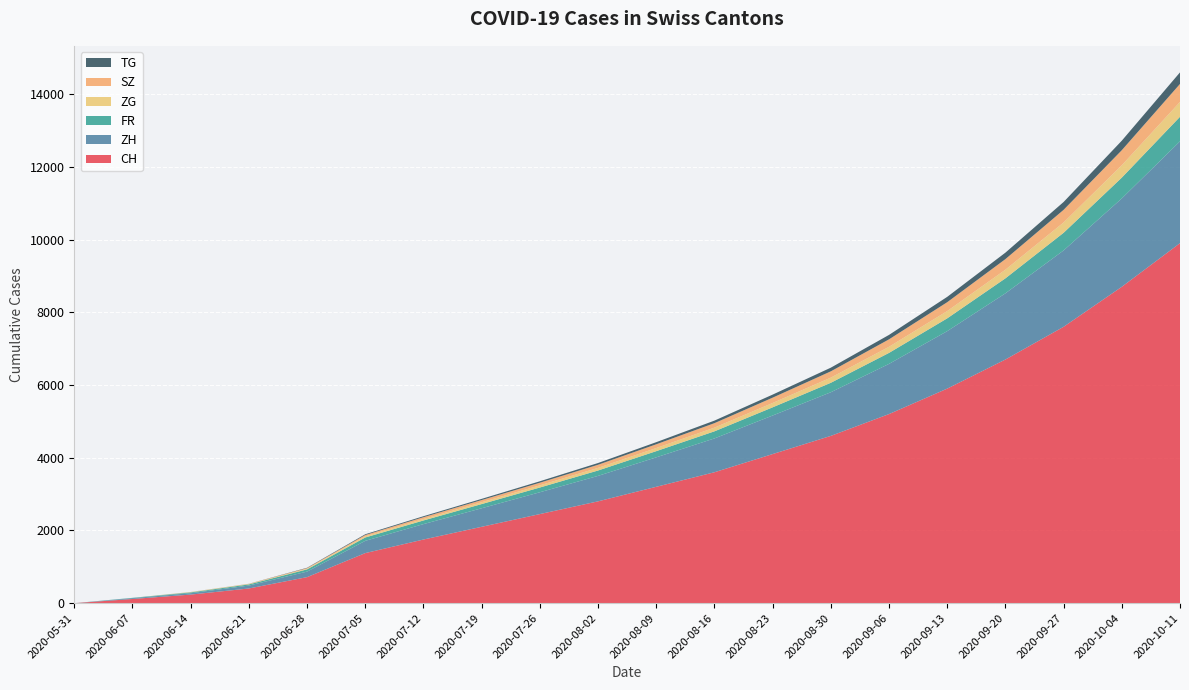

Reading left to right, what are all the values shown in this chart?

CH: 2020-05-31=0	2020-06-07=115	2020-06-14=236	2020-06-21=404	2020-06-28=716	2020-07-05=1377	2020-07-12=1750	2020-07-19=2100	2020-07-26=2450	2020-08-02=2800	2020-08-09=3200	2020-08-16=3600	2020-08-23=4100	2020-08-30=4600	2020-09-06=5200	2020-09-13=5900	2020-09-20=6700	2020-09-27=7600	2020-10-04=8700	2020-10-11=9900
ZH: 2020-05-31=0	2020-06-07=23	2020-06-14=38	2020-06-21=80	2020-06-28=152	2020-07-05=337	2020-07-12=424	2020-07-19=510	2020-07-26=600	2020-08-02=700	2020-08-09=810	2020-08-16=930	2020-08-23=1060	2020-08-30=1200	2020-09-06=1380	2020-09-13=1580	2020-09-20=1820	2020-09-27=2100	2020-10-04=2430	2020-10-11=2800
FR: 2020-05-31=0	2020-06-07=9	2020-06-14=22	2020-06-21=32	2020-06-28=61	2020-07-05=92	2020-07-12=100	2020-07-19=115	2020-07-26=130	2020-08-02=148	2020-08-09=170	2020-08-16=195	2020-08-23=225	2020-08-30=260	2020-09-06=302	2020-09-13=352	2020-09-20=412	2020-09-27=485	2020-10-04=572	2020-10-11=675
ZG: 2020-05-31=0	2020-06-07=0	2020-06-14=9	2020-06-21=13	2020-06-28=19	2020-07-05=33	2020-07-12=41	2020-07-19=50	2020-07-26=60	2020-08-02=72	2020-08-09=86	2020-08-16=102	2020-08-23=120	2020-08-30=142	2020-09-06=168	2020-09-13=200	2020-09-20=238	2020-09-27=284	2020-10-04=340	2020-10-11=408
SZ: 2020-05-31=0	2020-06-07=0	2020-06-14=1	2020-06-21=2	2020-06-28=16	2020-07-05=35	2020-07-12=49	2020-07-19=60	2020-07-26=72	2020-08-02=86	2020-08-09=103	2020-08-16=123	2020-08-23=146	2020-08-30=173	2020-09-06=205	2020-09-13=244	2020-09-20=291	2020-09-27=347	2020-10-04=414	2020-10-11=495
TG: 2020-05-31=0	2020-06-07=0	2020-06-14=1	2020-06-21=2	2020-06-28=10	2020-07-05=21	2020-07-12=27	2020-07-19=33	2020-07-26=40	2020-08-02=48	2020-08-09=58	2020-08-16=70	2020-08-23=84	2020-08-30=101	2020-09-06=122	2020-09-13=147	2020-09-20=178	2020-09-27=216	2020-10-04=262	2020-10-11=318